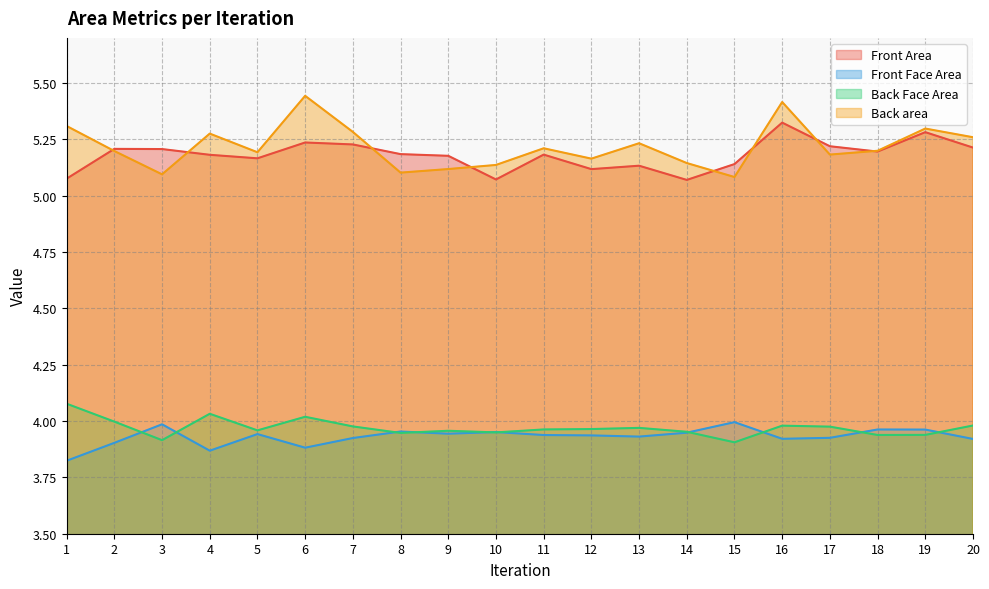

At which category does Back area reach its first local peak?

4